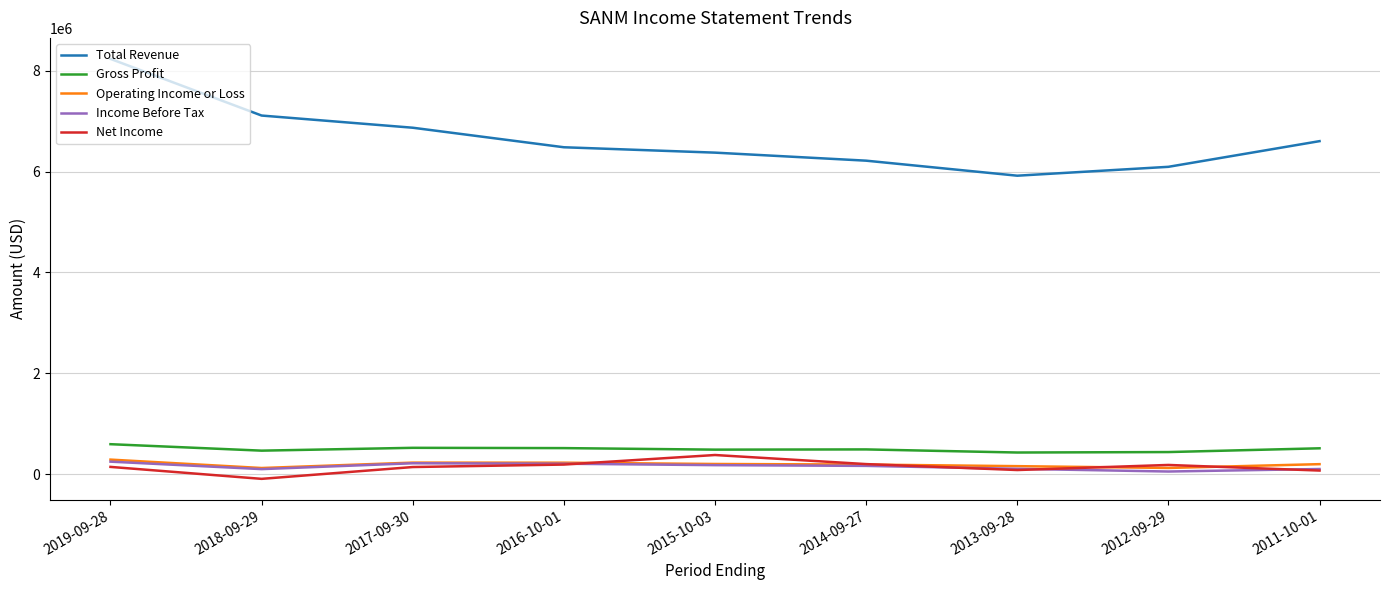

Which series has the largest range (max minus min)?

Total Revenue